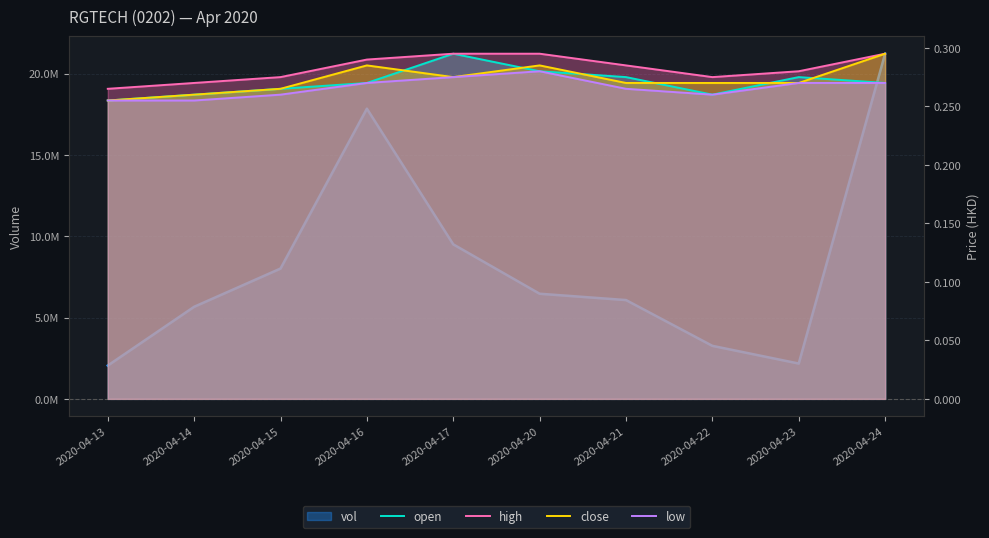

True or false: low and close cross at least once.

False